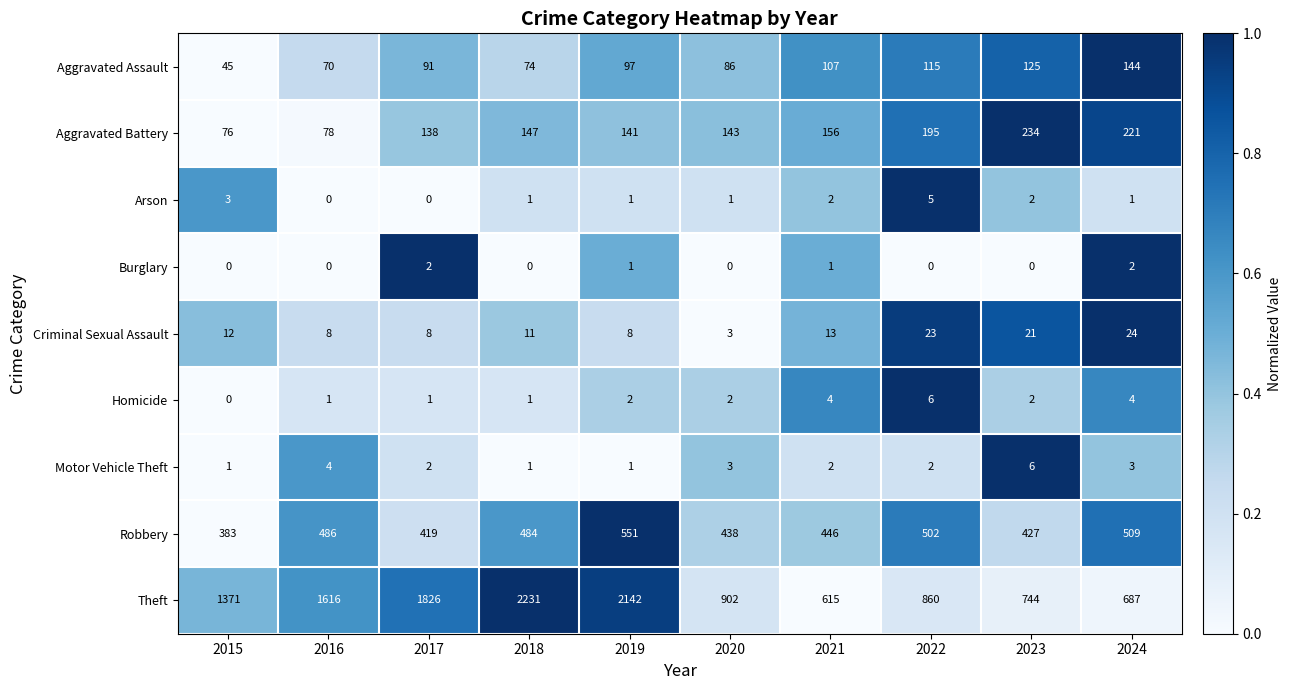

Which series has the largest total across all categories?

Theft